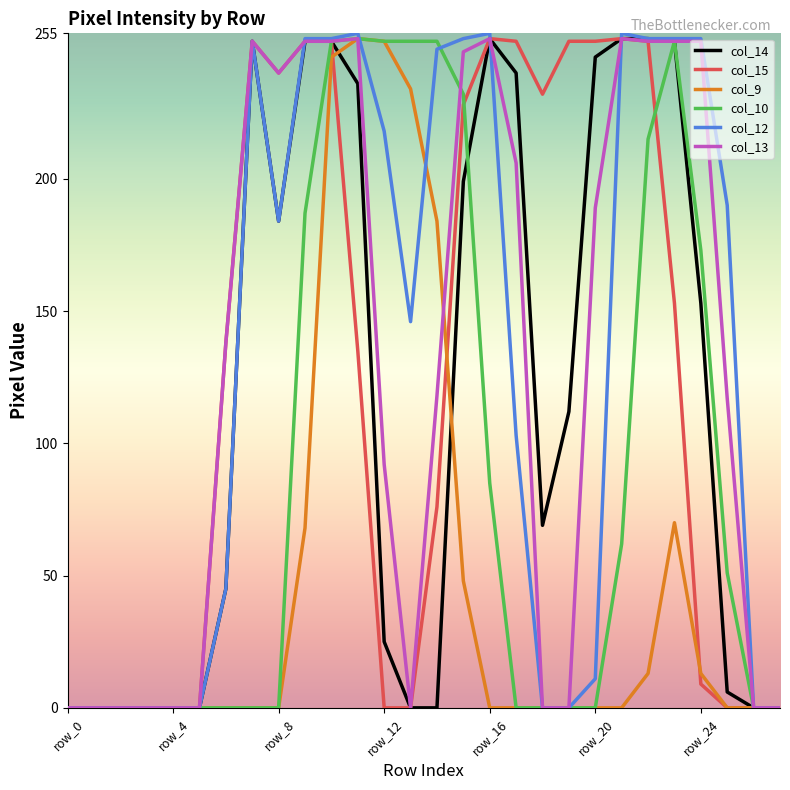

Which series has the largest range (max minus min)?

col_12